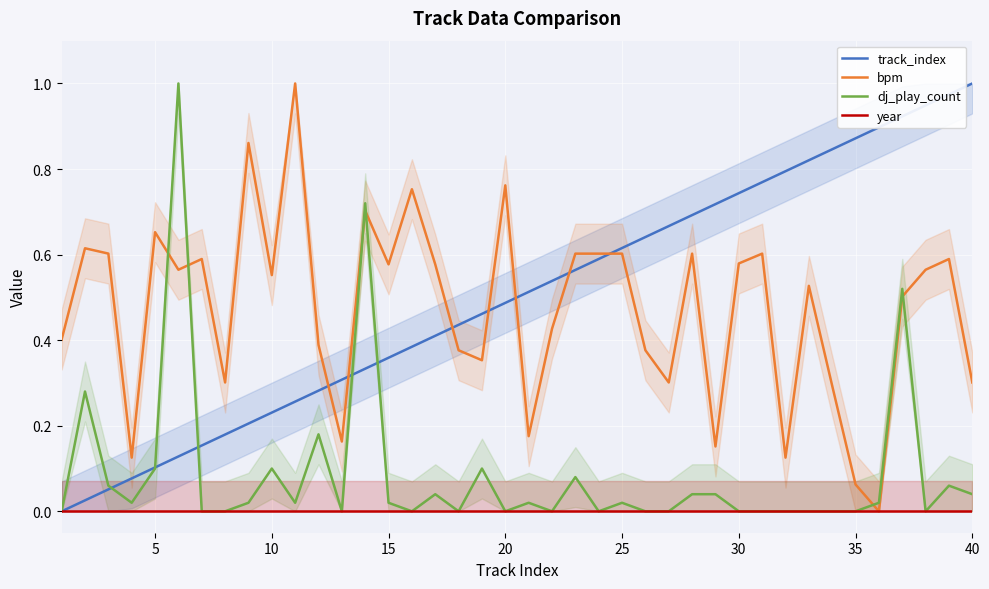

True or false: year and track_index cross at least once.

False